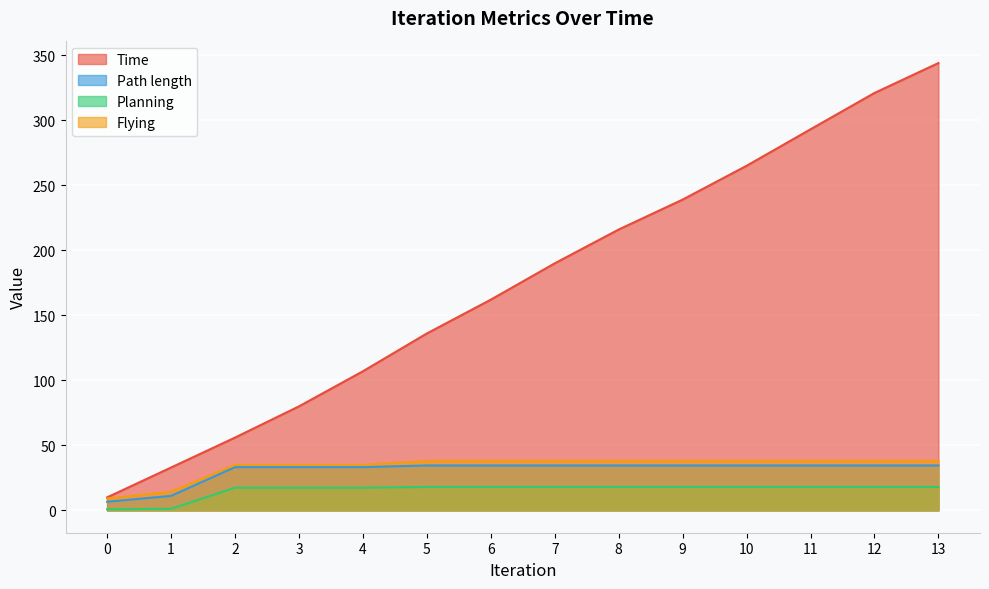

True or false: Path length and Flying cross at least once.

False